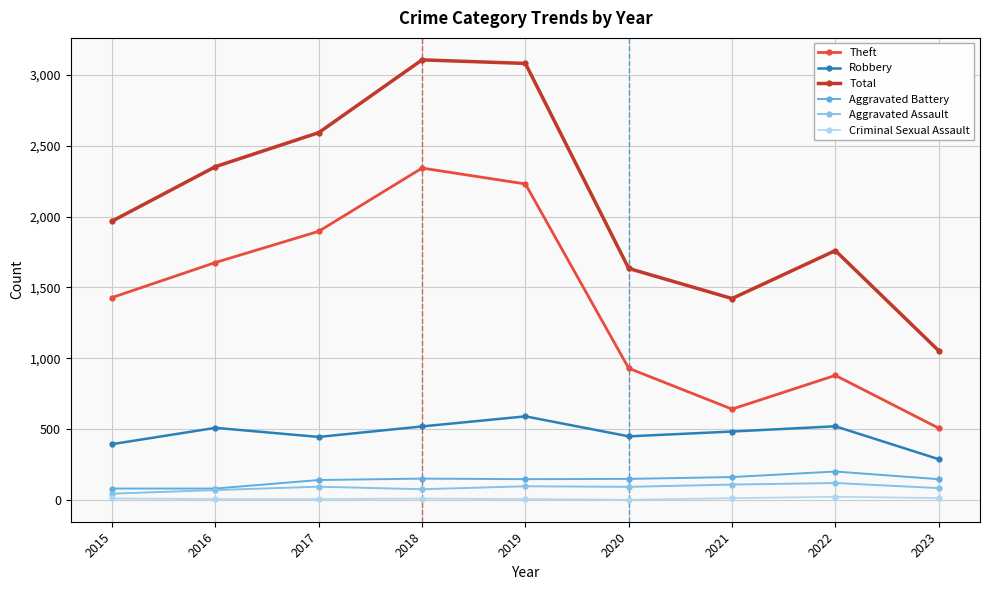

What is the value of the Aggravated Assault point at the 1st from the left?

46